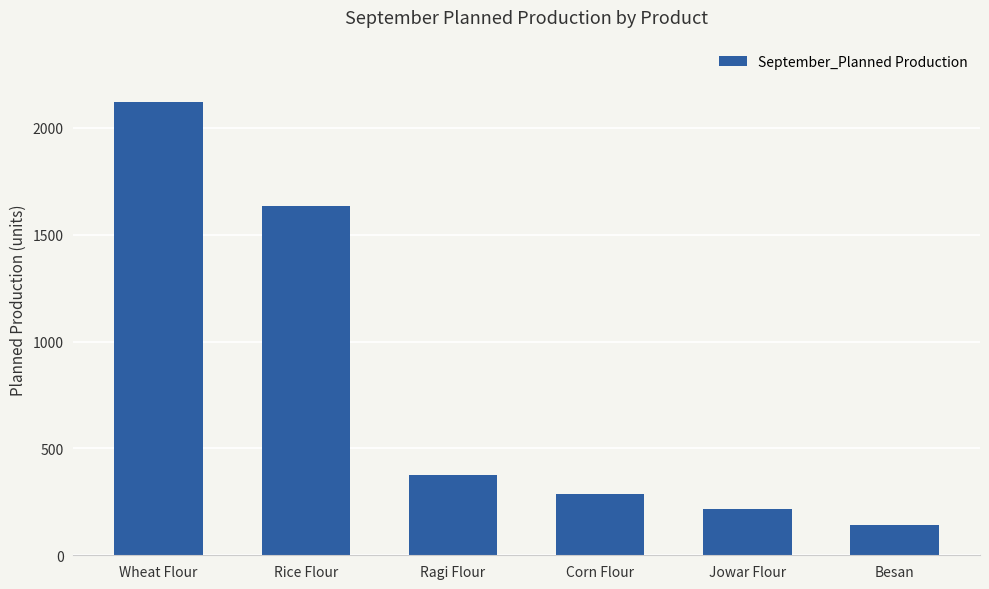

Reading left to right, list all the values displayed in this chart.

Wheat Flour=2121	Rice Flour=1633	Ragi Flour=374	Corn Flour=288	Jowar Flour=215	Besan=144